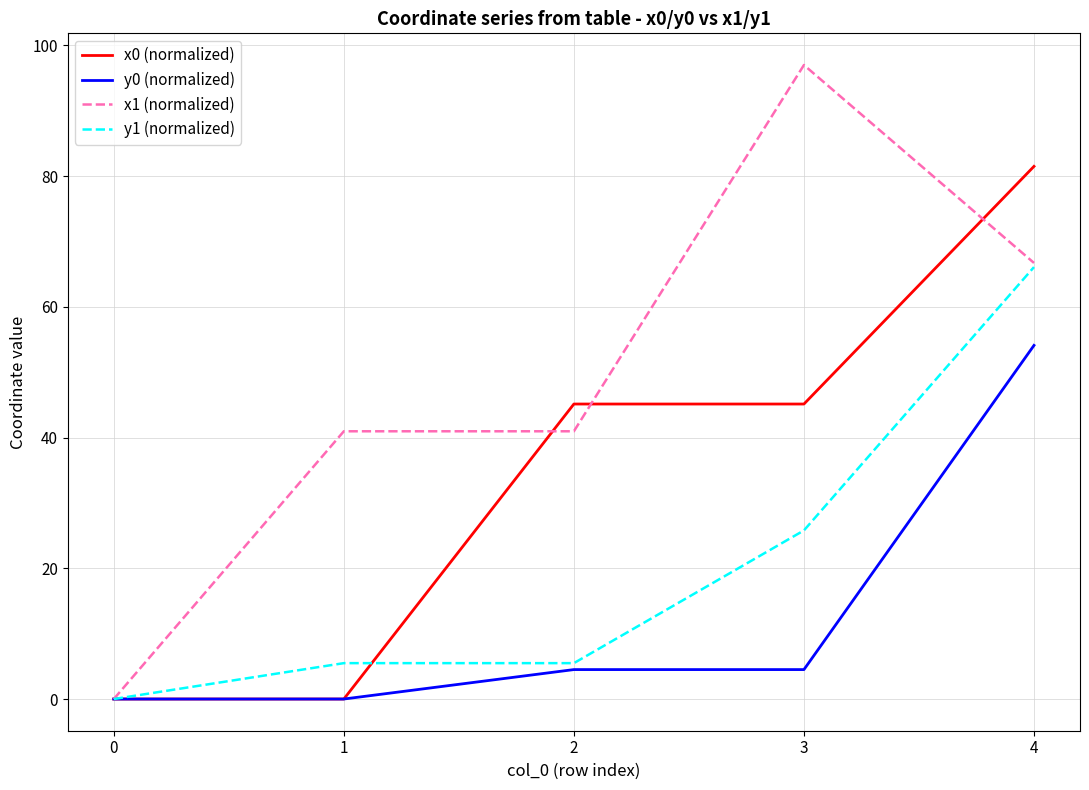

Which series has the largest total across all categories?

x1 (normalized)